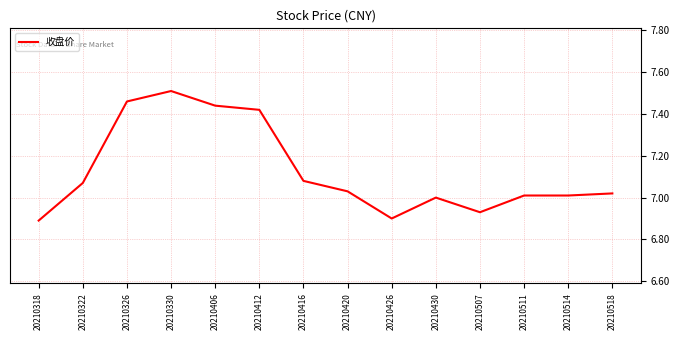

The value at 20210330 is 4.6. True or false?

False